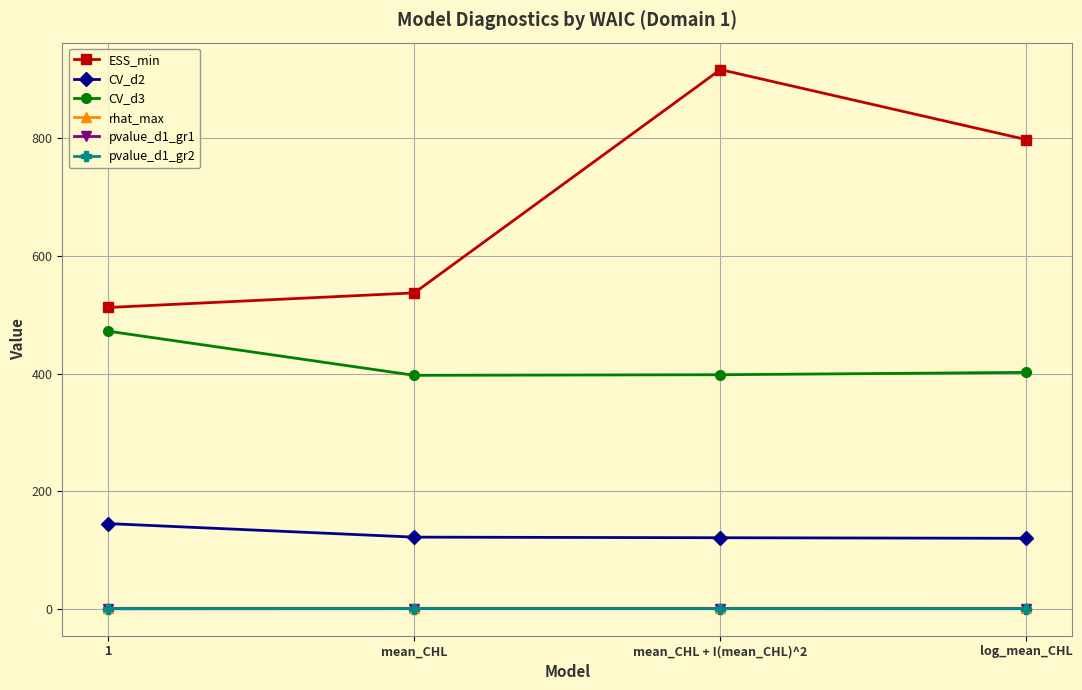

True or false: CV_d3 and pvalue_d1_gr1 cross at least once.

False